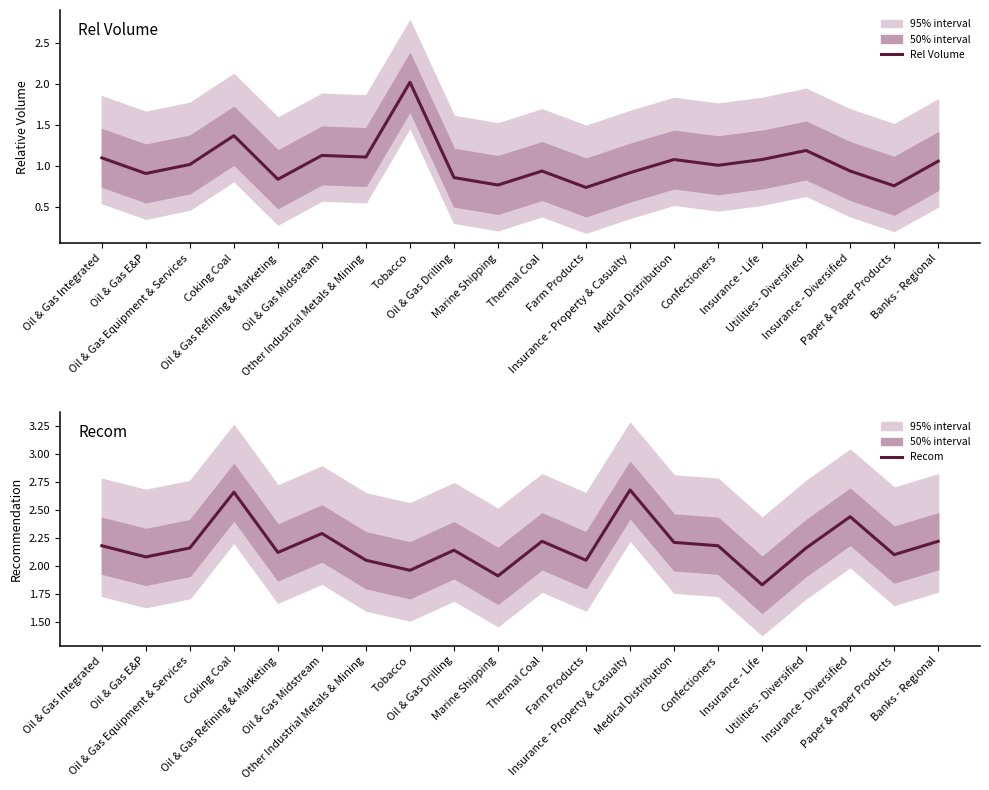

Between Insurance - Property & Casualty and Insurance - Diversified, which series saw the biggest shift?

Recom